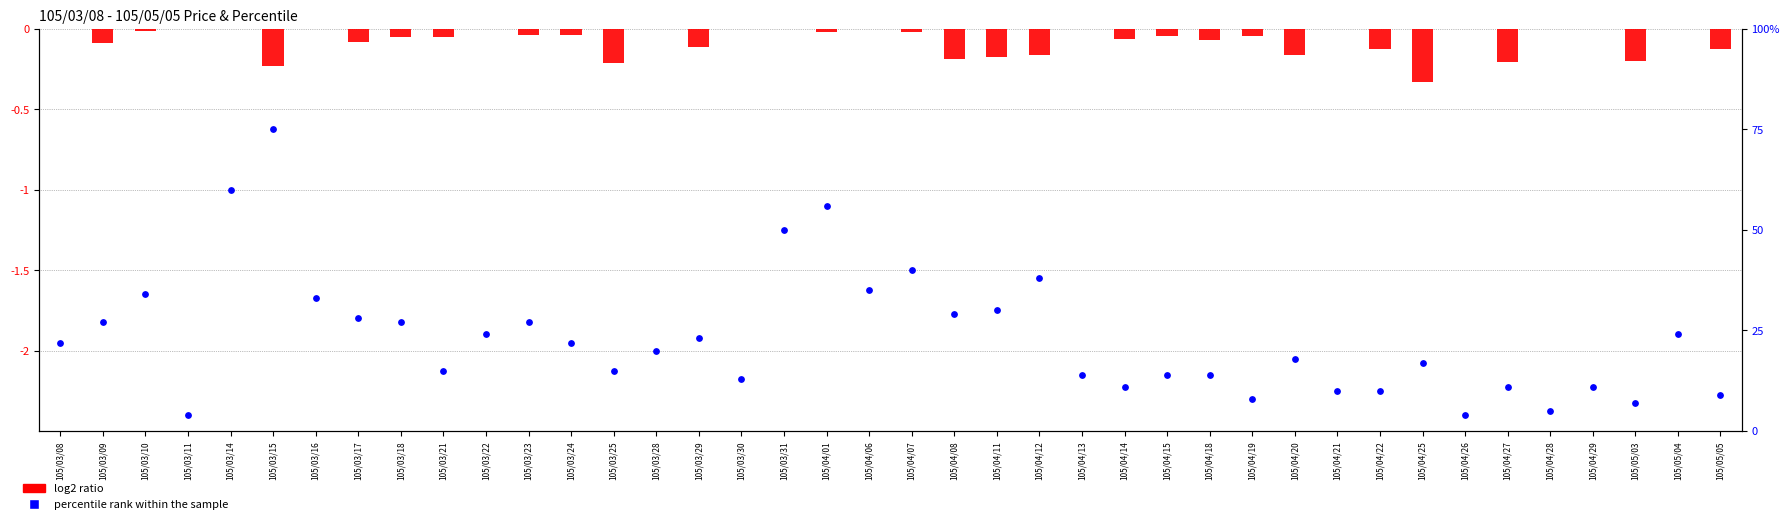

Which series contains the highest Y value?

percentile rank within the sample